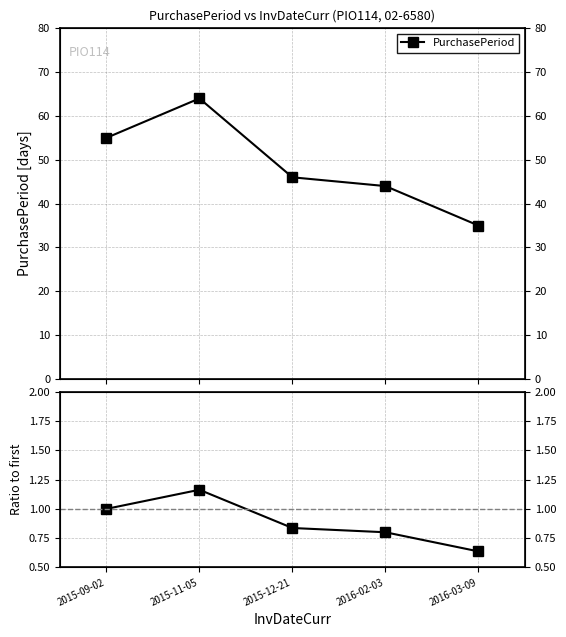

List the labels in order of value, largest first.

2015-11-05, 2015-09-02, 2015-12-21, 2016-02-03, 2016-03-09